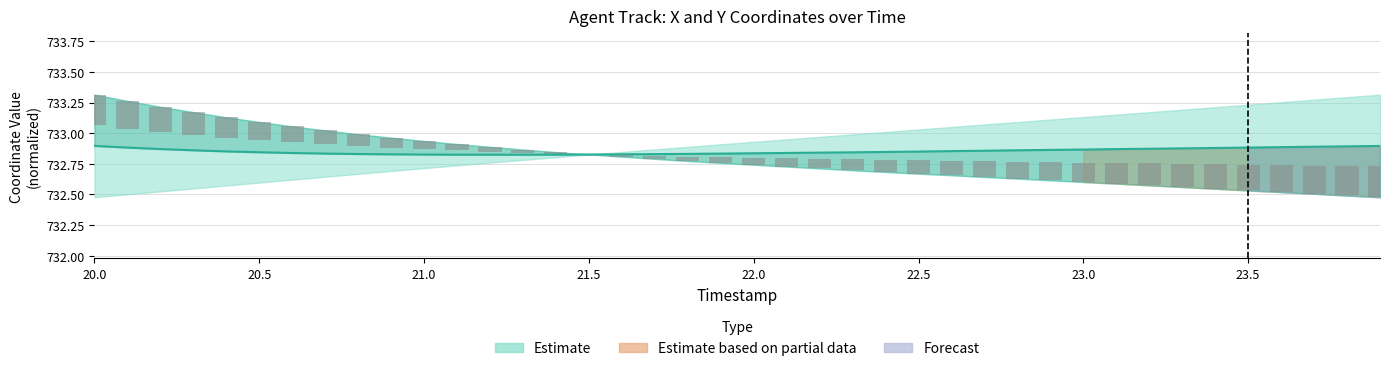

Read the value at 22.9.

0.1